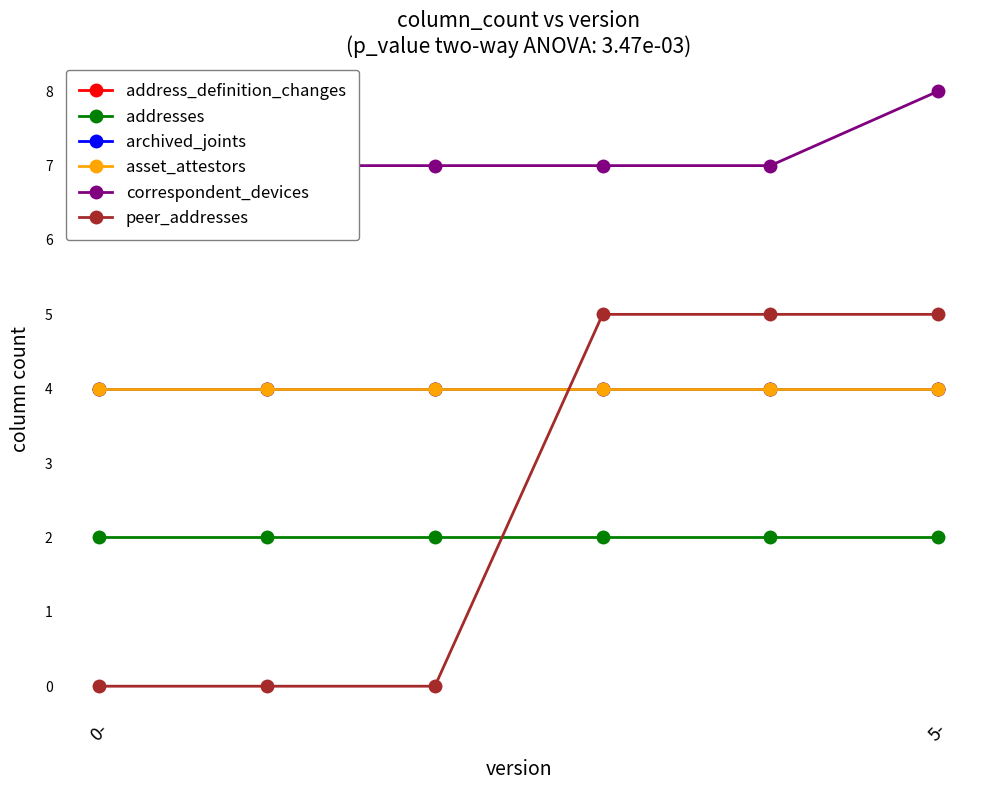

How many series are shown in this chart?

6